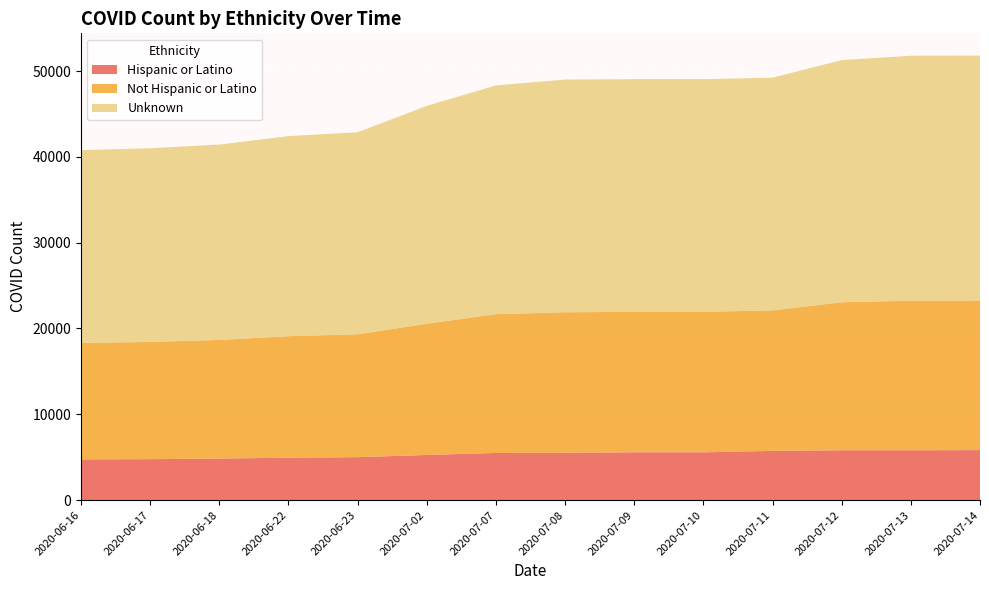

Reading left to right, list all the values displayed in this chart.

Hispanic or Latino: 4740	4769	4840	4940	5001	5259	5494	5519	5566	5566	5737	5805	5805	5827
Not Hispanic or Latino: 13575	13668	13825	14164	14324	15300	16179	16375	16375	16375	16375	17255	17435	17435
Unknown: 22471	22576	22773	23319	23546	25393	26658	27122	27122	27122	27122	28226	28552	28552